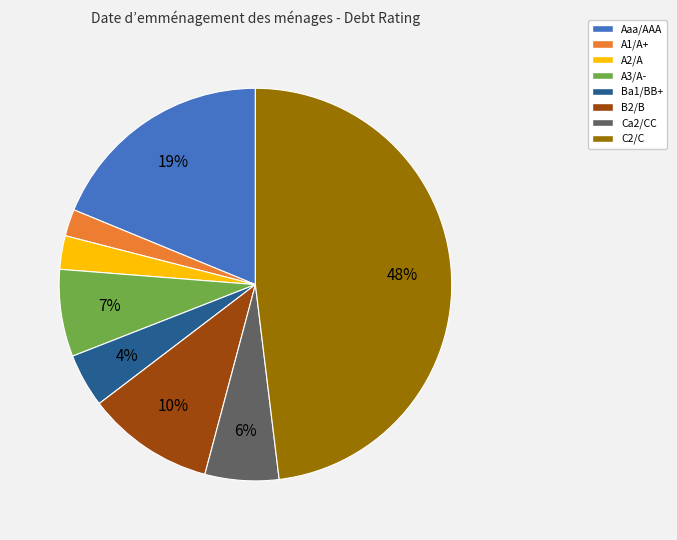

Between A3/A- and A2/A, which is larger?

A3/A-